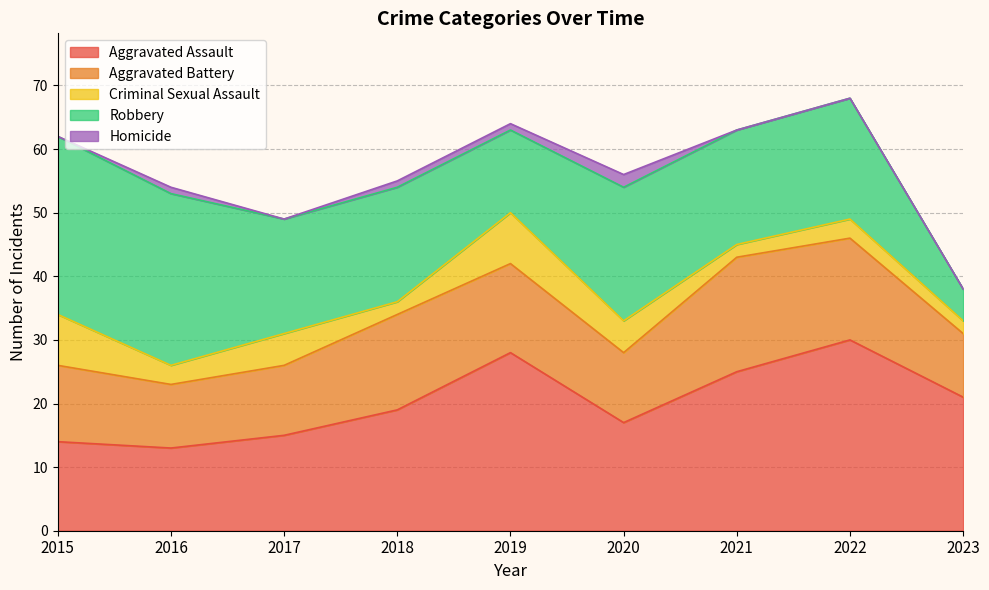

Reading right to left, transcribe all the data shown in this chart.

Aggravated Assault: 2023=21	2022=30	2021=25	2020=17	2019=28	2018=19	2017=15	2016=13	2015=14
Aggravated Battery: 2023=10	2022=16	2021=18	2020=11	2019=14	2018=15	2017=11	2016=10	2015=12
Criminal Sexual Assault: 2023=2	2022=3	2021=2	2020=5	2019=8	2018=2	2017=5	2016=3	2015=8
Robbery: 2023=5	2022=19	2021=18	2020=21	2019=13	2018=18	2017=18	2016=27	2015=28
Homicide: 2023=0	2022=0	2021=0	2020=2	2019=1	2018=1	2017=0	2016=1	2015=0